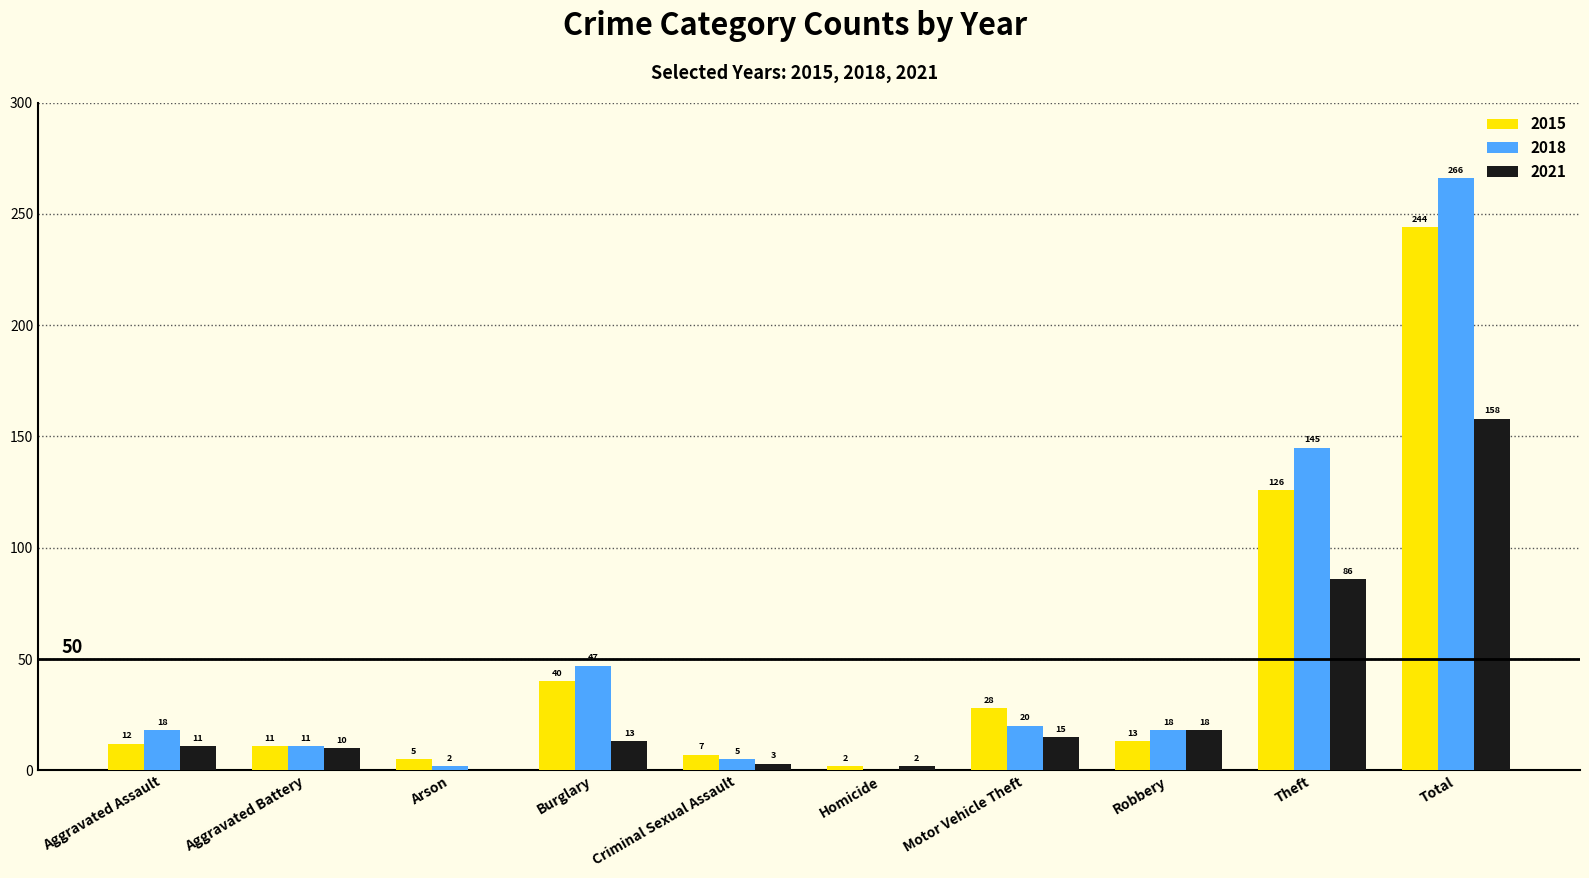

Reading right to left, list all the values displayed in this chart.

2015: Total=244	Theft=126	Robbery=13	Motor Vehicle Theft=28	Homicide=2	Criminal Sexual Assault=7	Burglary=40	Arson=5	Aggravated Battery=11	Aggravated Assault=12
2018: Total=266	Theft=145	Robbery=18	Motor Vehicle Theft=20	Homicide=0	Criminal Sexual Assault=5	Burglary=47	Arson=2	Aggravated Battery=11	Aggravated Assault=18
2021: Total=158	Theft=86	Robbery=18	Motor Vehicle Theft=15	Homicide=2	Criminal Sexual Assault=3	Burglary=13	Arson=0	Aggravated Battery=10	Aggravated Assault=11